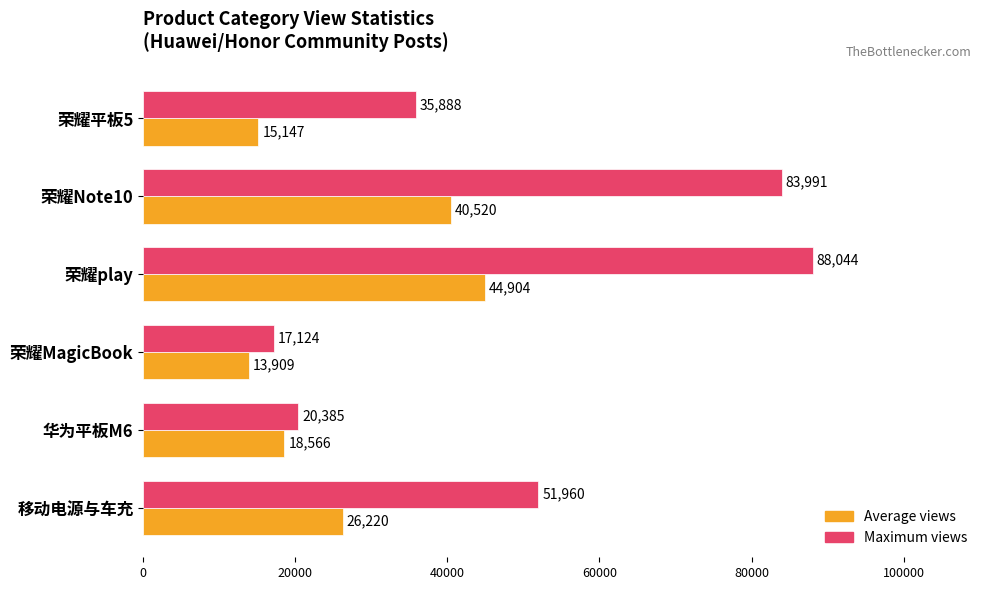

Between 荣耀平板5 and 荣耀play, which series saw the biggest shift?

Maximum views